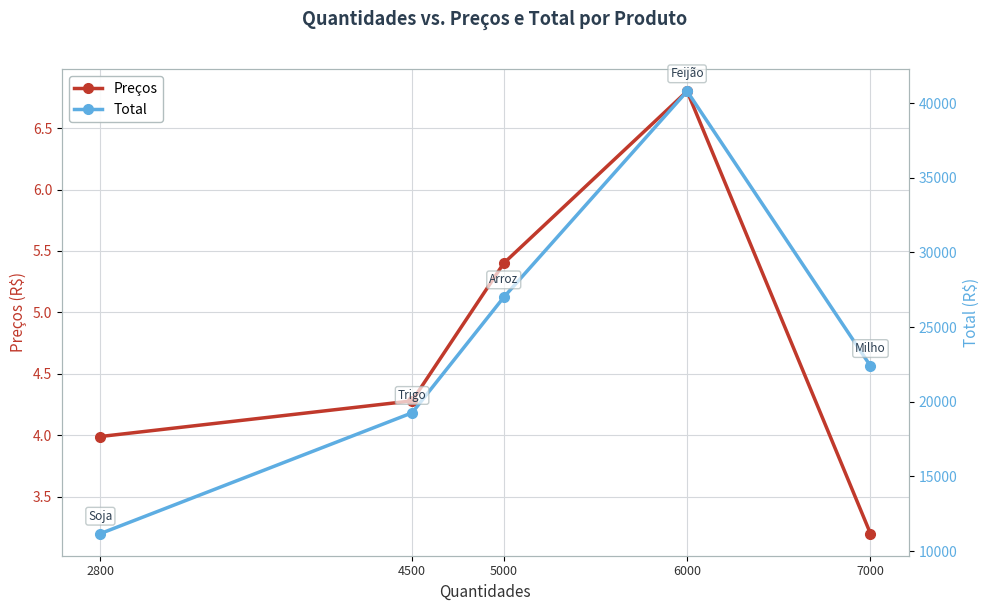

The value of Total at 6000 is 15737.3. True or false?

False